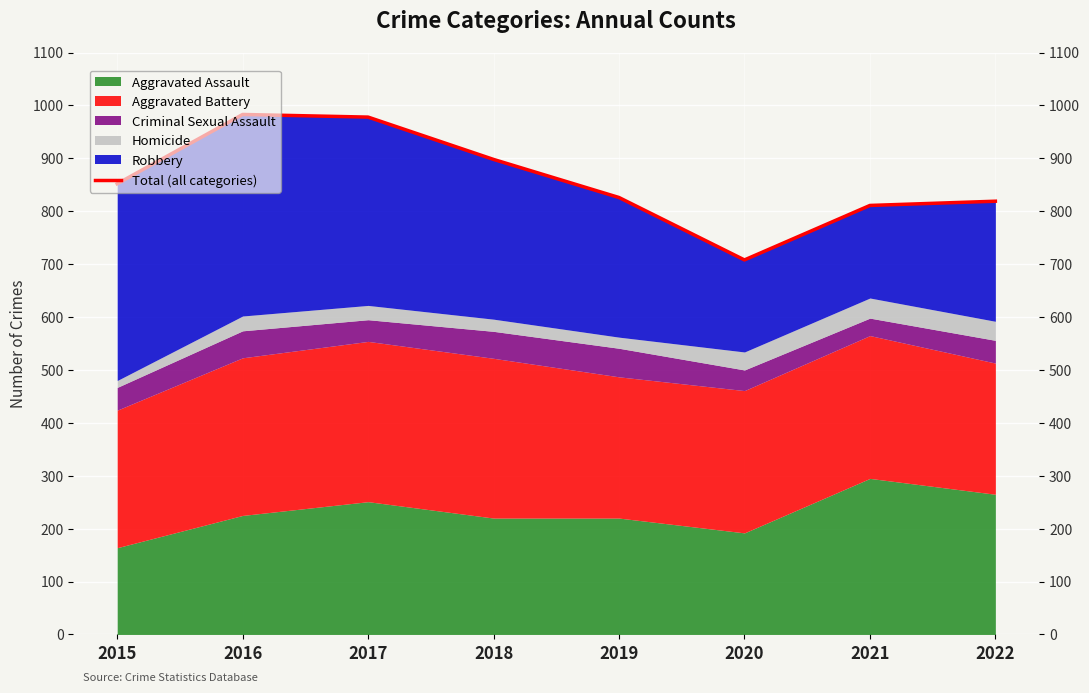

List the labels in order of value, largest first.

2016, 2017, 2018, 2015, 2019, 2022, 2021, 2020